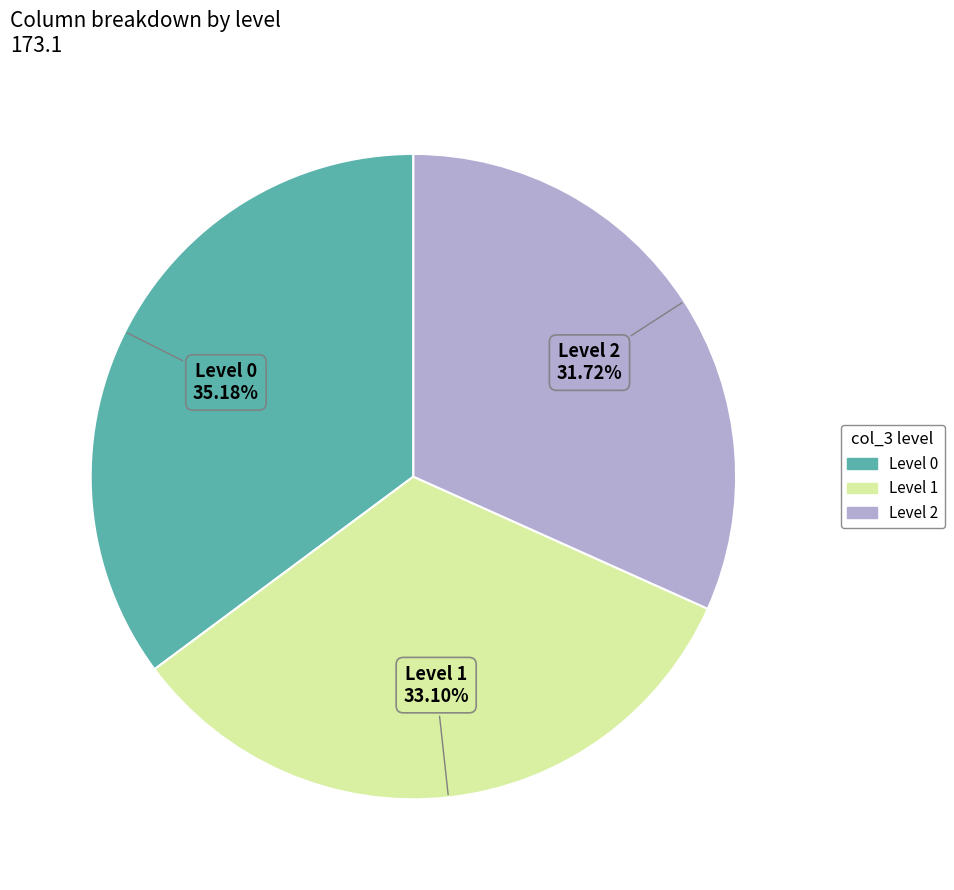

What is the largest slice in the pie chart?

Level 0